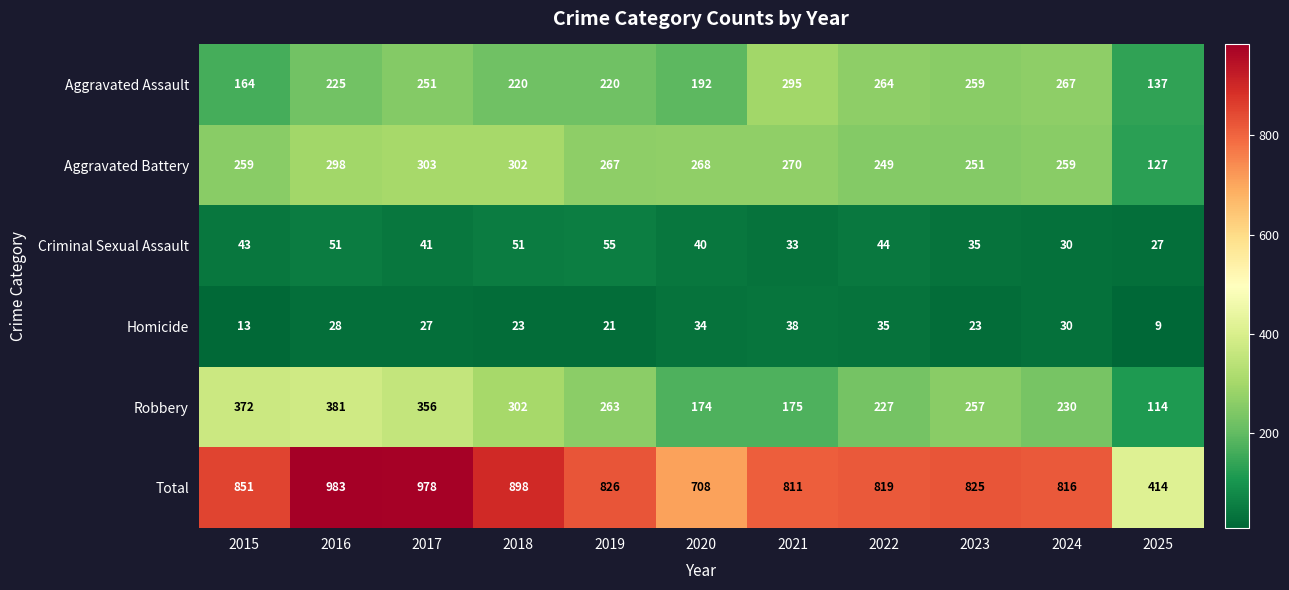

At which category is the sum across all series the highest?

2016